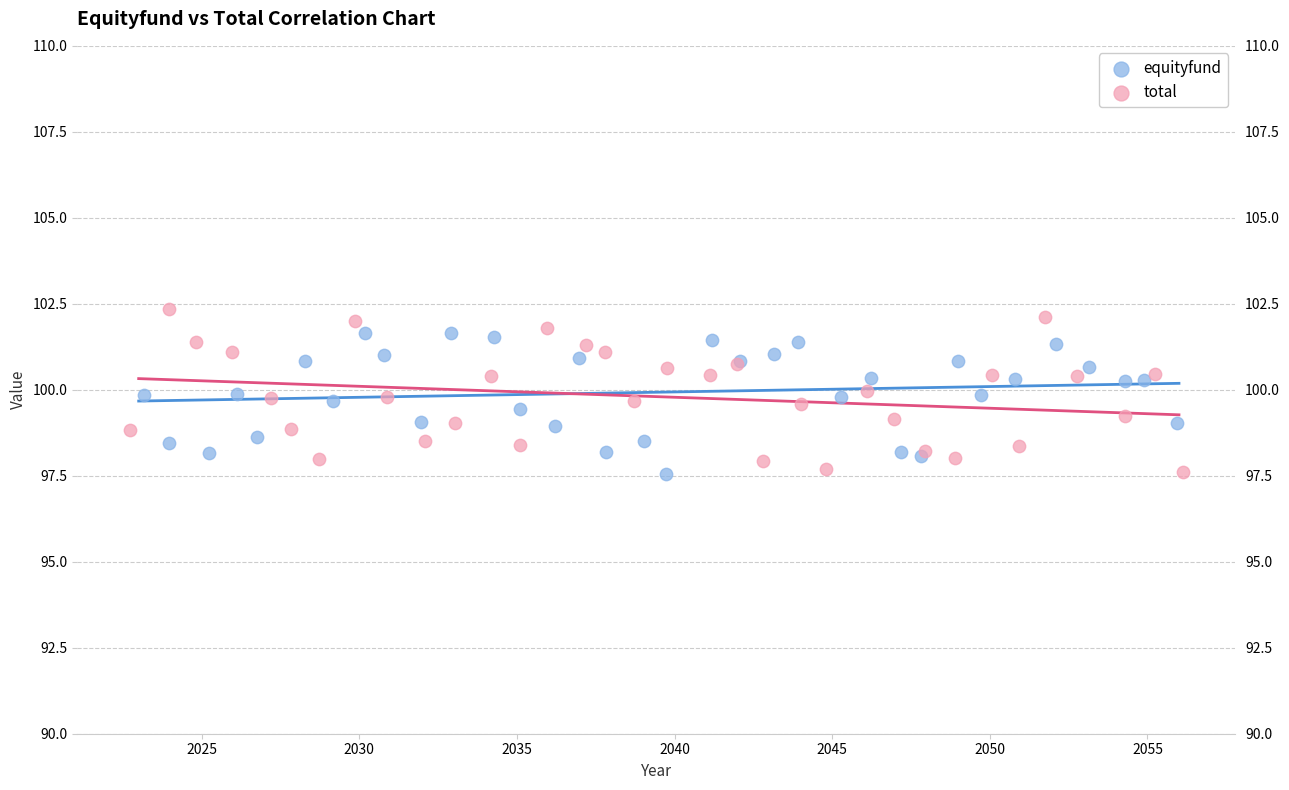

What are all the series names shown in the legend?

equityfund, total